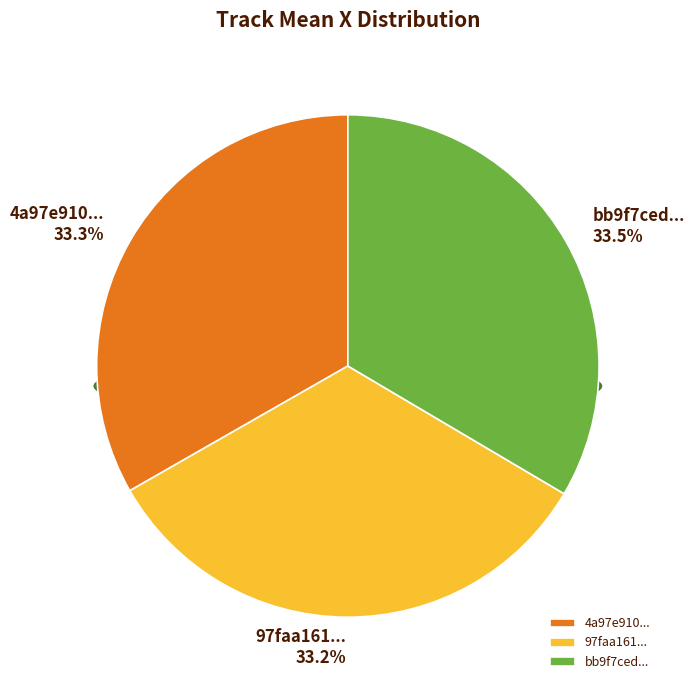

To the nearest percent, what is the combined percentage of bb9f7ced0a1b4f419b2a32ff316f8780 and 97faa161e53840218c6c9a03299171d0?

67%